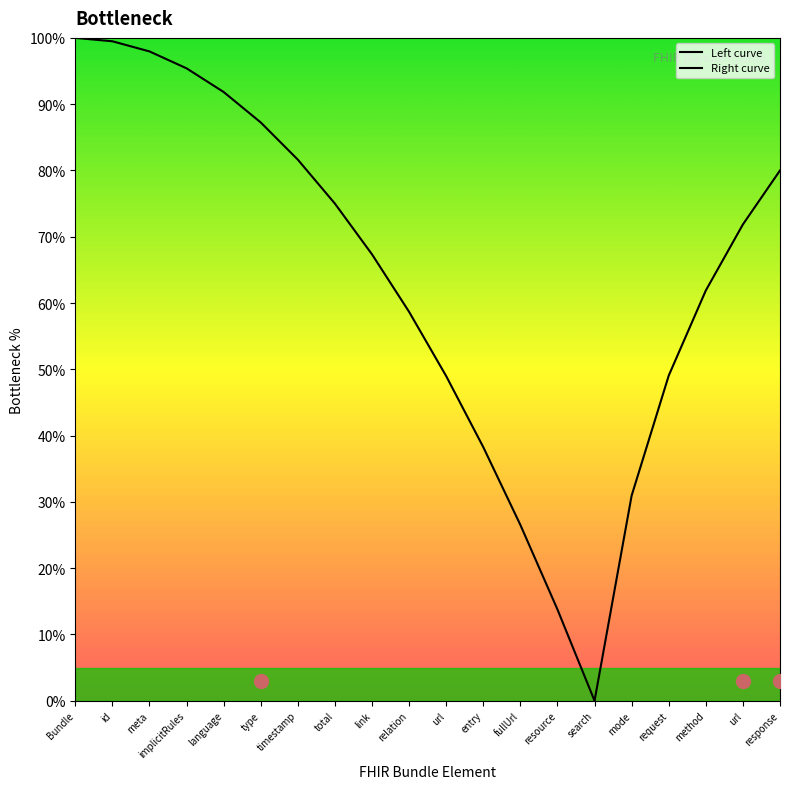

Is this an area chart (filled region under the line)?

No